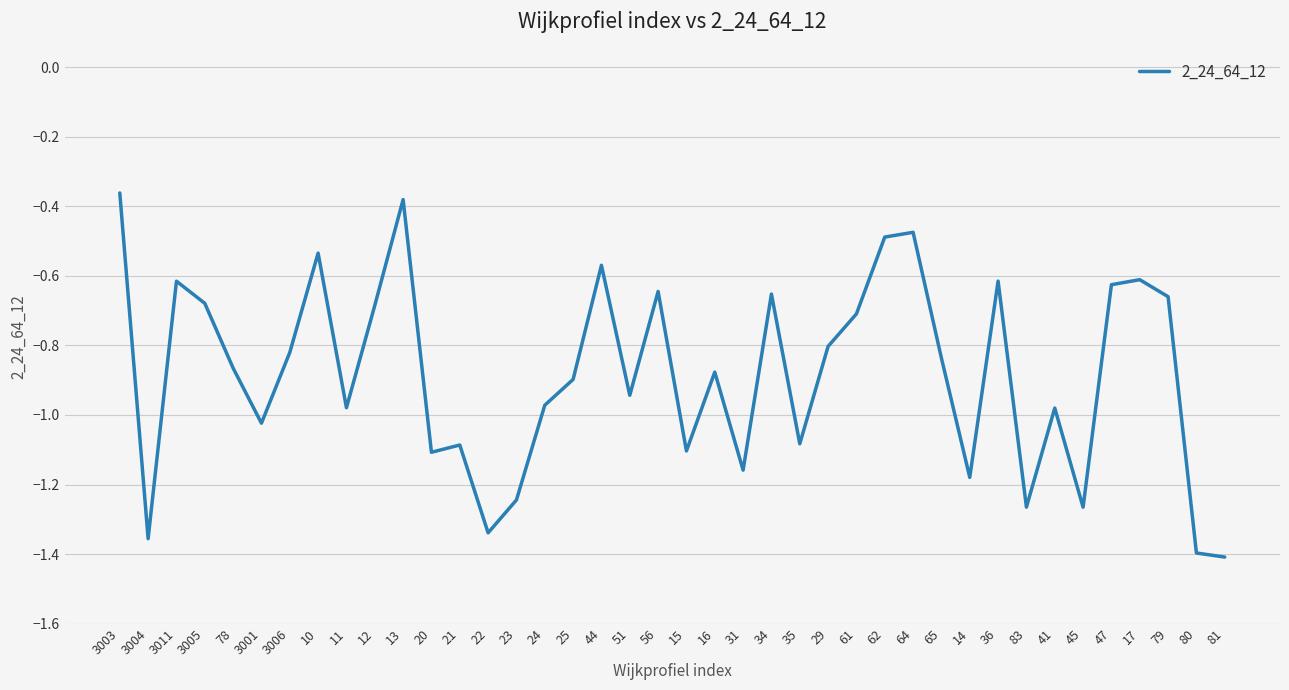

The chart shows a value of -1.0 at 44. True or false?

False